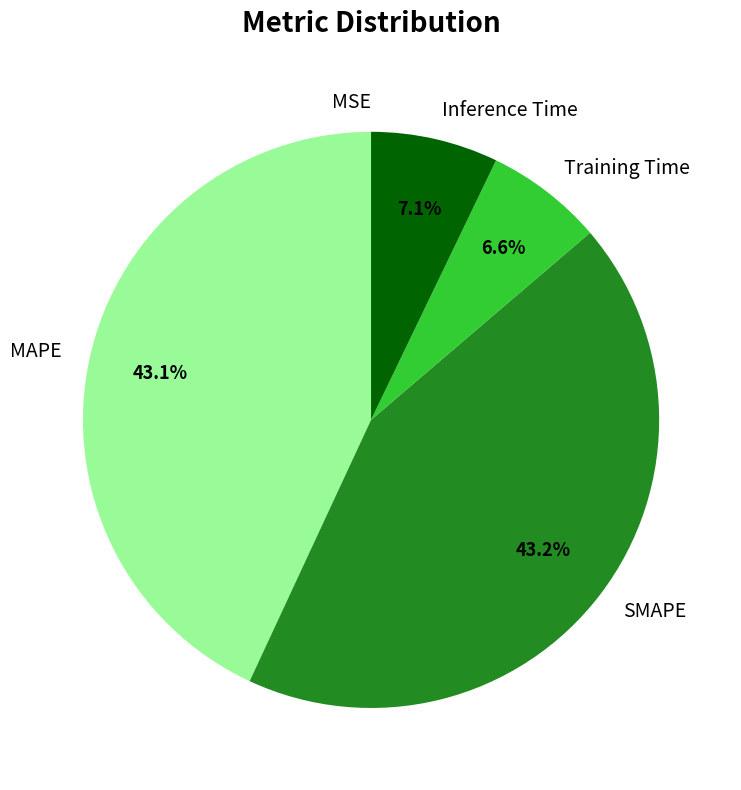

Is there any slice that represents more than half of the pie?

No